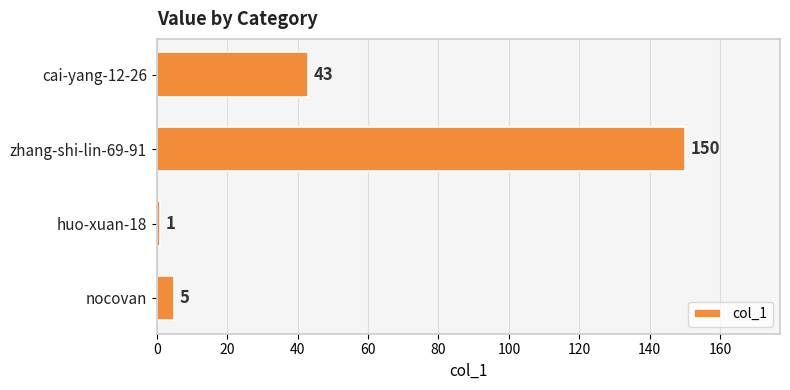

Reading top to bottom, list all the values displayed in this chart.

cai-yang-12-26=43	zhang-shi-lin-69-91=150	huo-xuan-18=1	nocovan=5